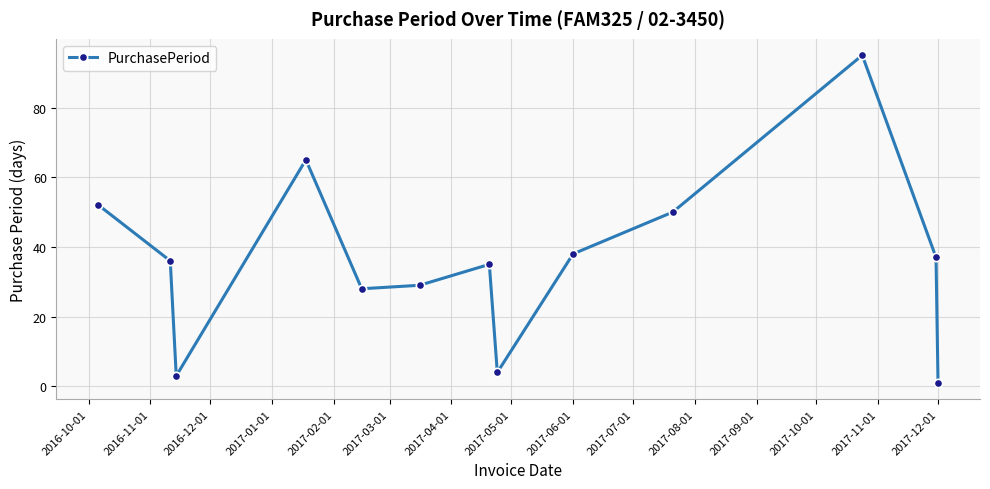

What is the difference between the maximum and second lowest values?

92